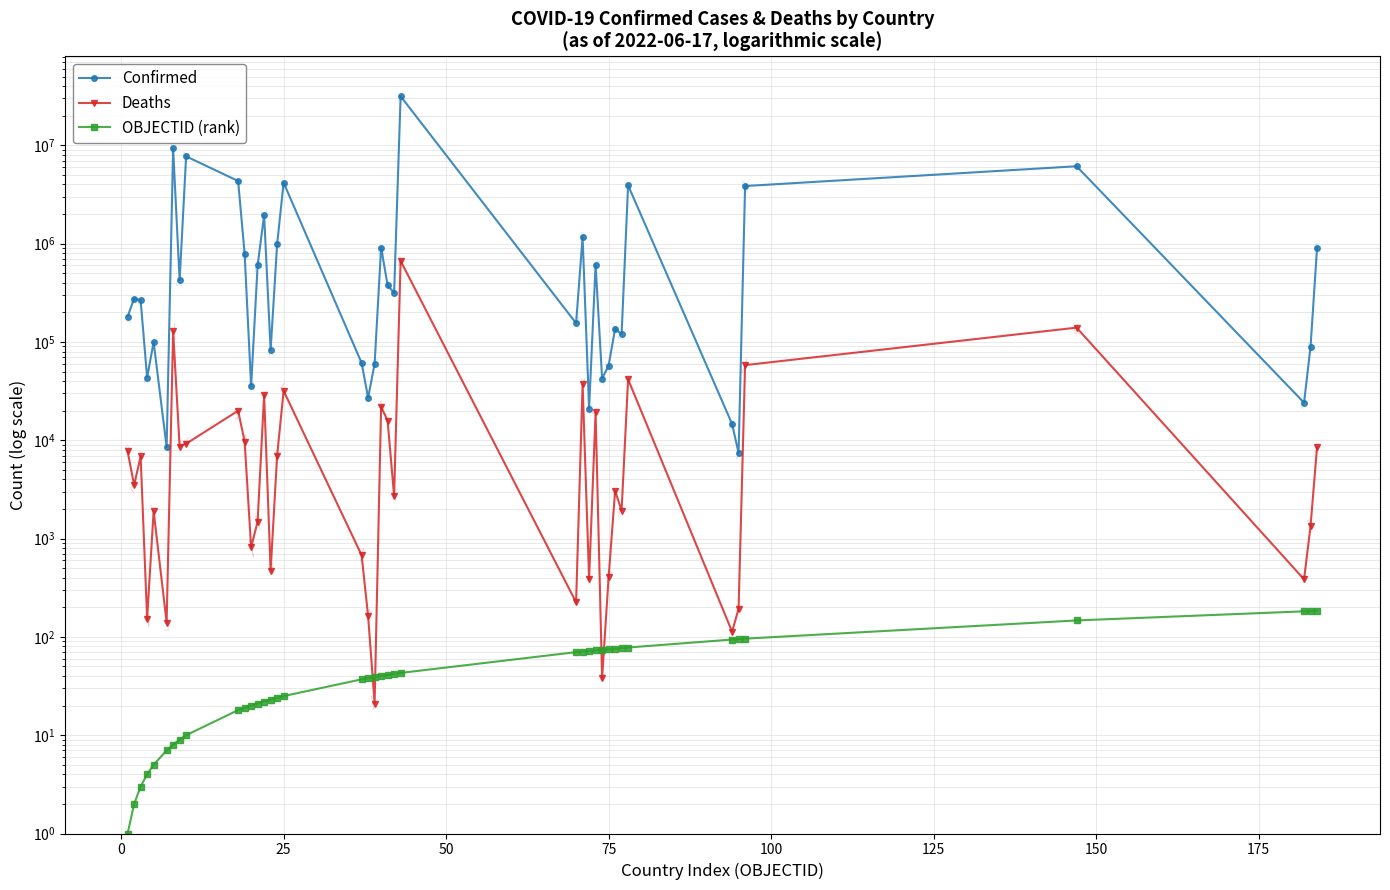

True or false: OBJECTID (rank) has more than 1 points higher than both neighbors.

False